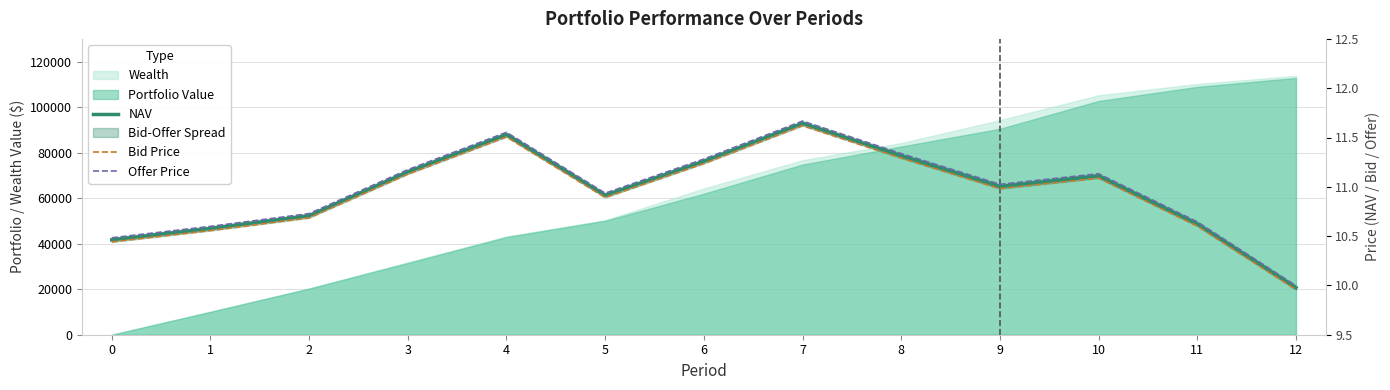

The Bid Price series shows 7.8 at 7. True or false?

False